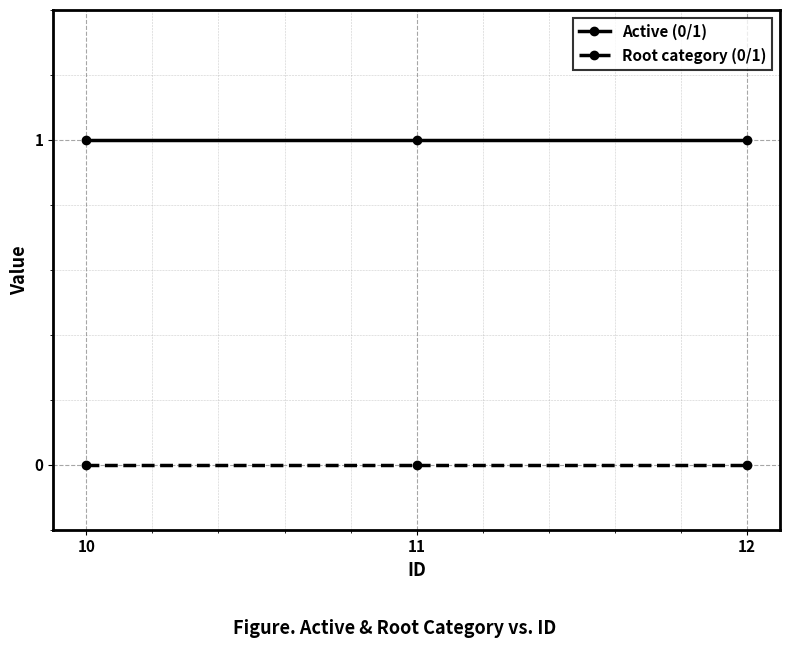

Reading right to left, list all the values displayed in this chart.

Active (0/1): 12=1	11=1	10=1
Root category (0/1): 12=0	11=0	10=0